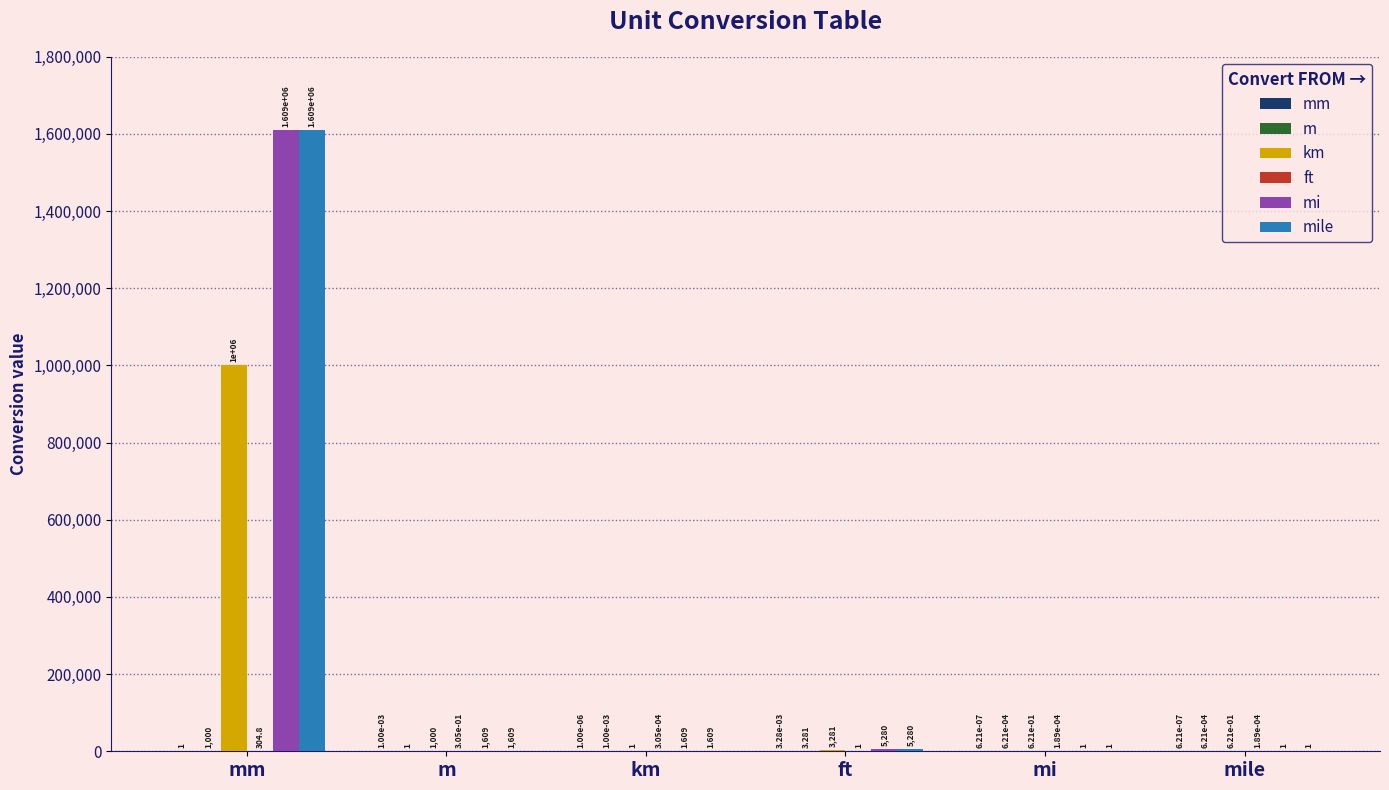

Reading right to left, extract all data points from this chart.

mm: 0.0	0.0	0.0	0.0	0.0	1.0
m: 0.0	0.0	3.3	0.0	1.0	1000.0
km: 0.6	0.6	3280.8	1.0	1000.0	1000000.0
ft: 0.0	0.0	1.0	0.0	0.3	304.8
mi: 1.0	1.0	5280.0	1.6	1609.3	1609340.0
mile: 1.0	1.0	5280.0	1.6	1609.3	1609340.0